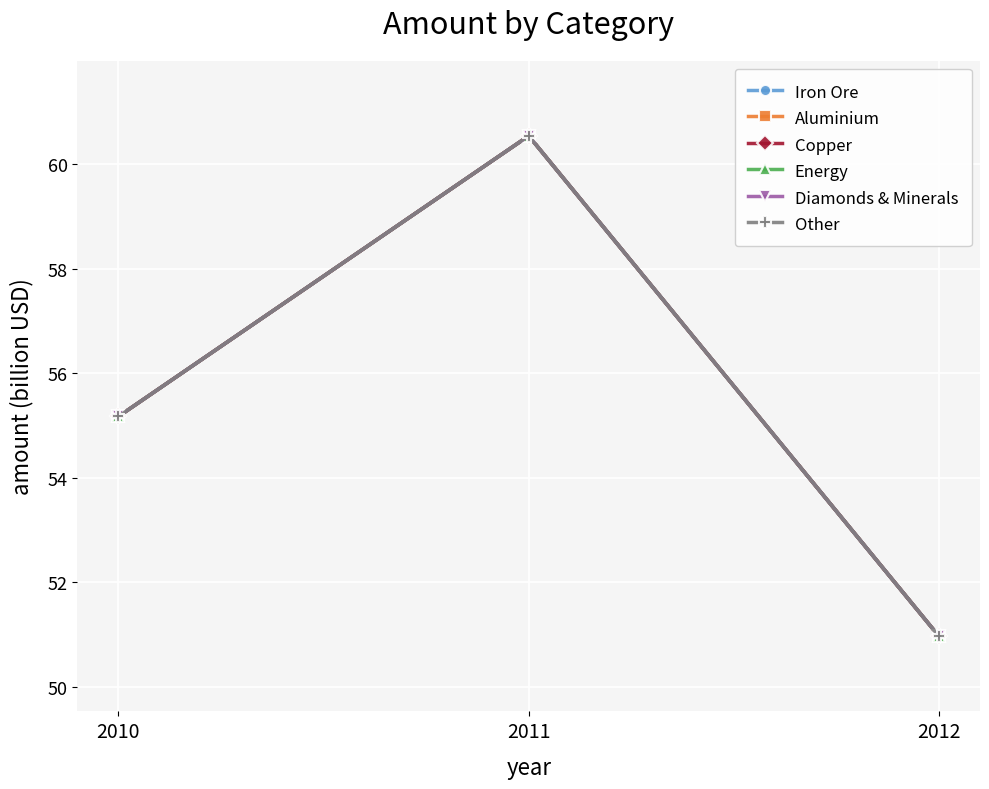

Does the chart have visible grid lines?

Yes